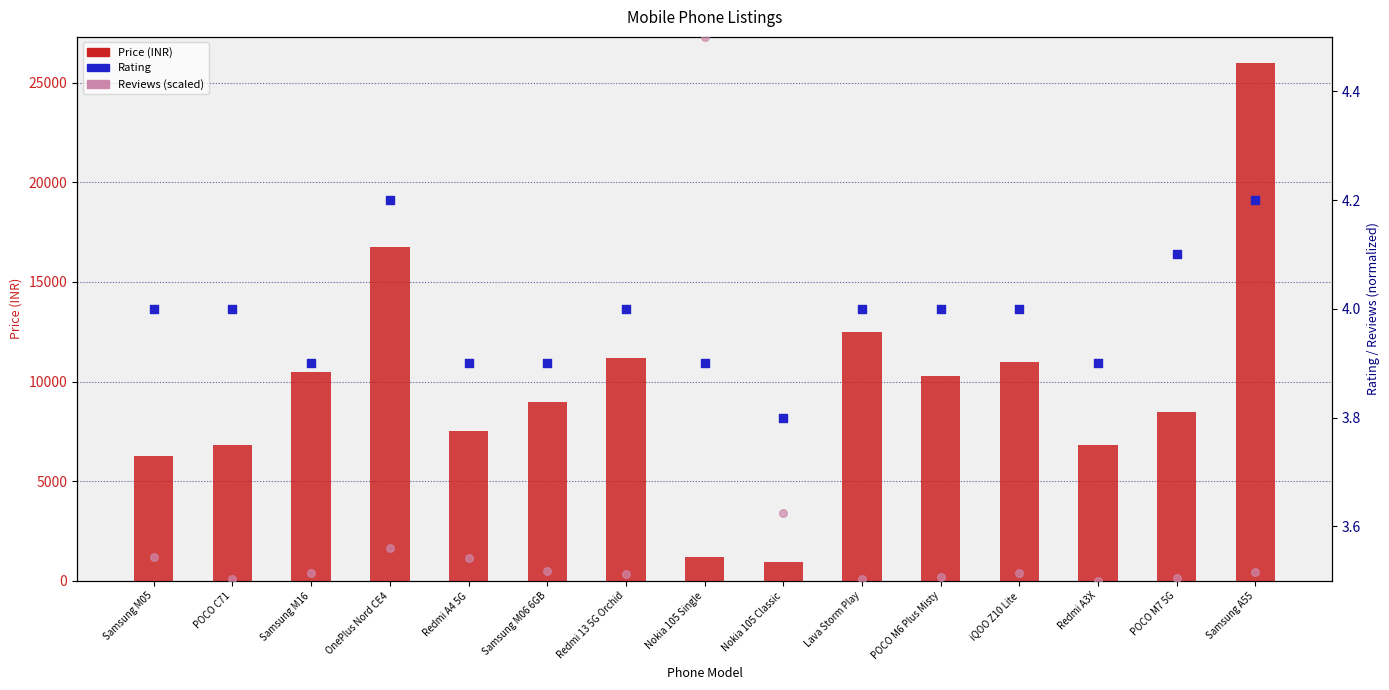

At how many categories does at least one series exceed 2989?

13